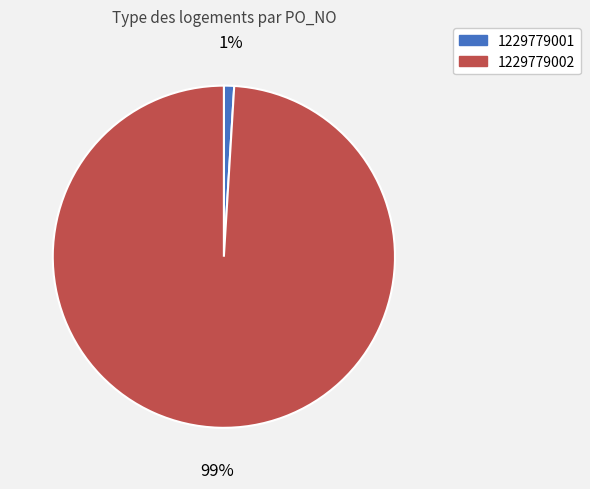

Count the number of slices in the pie.

2